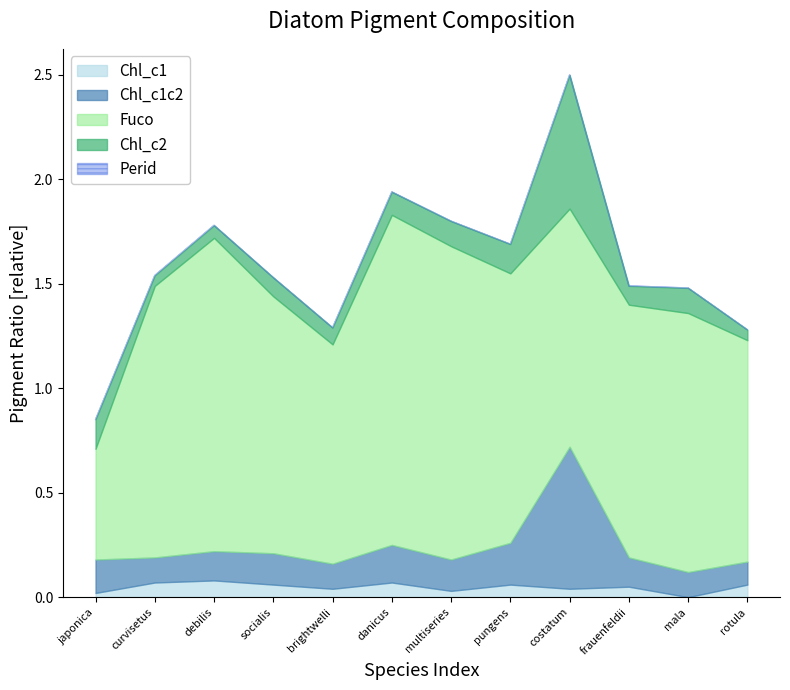

How many lines are shown in the chart?

5